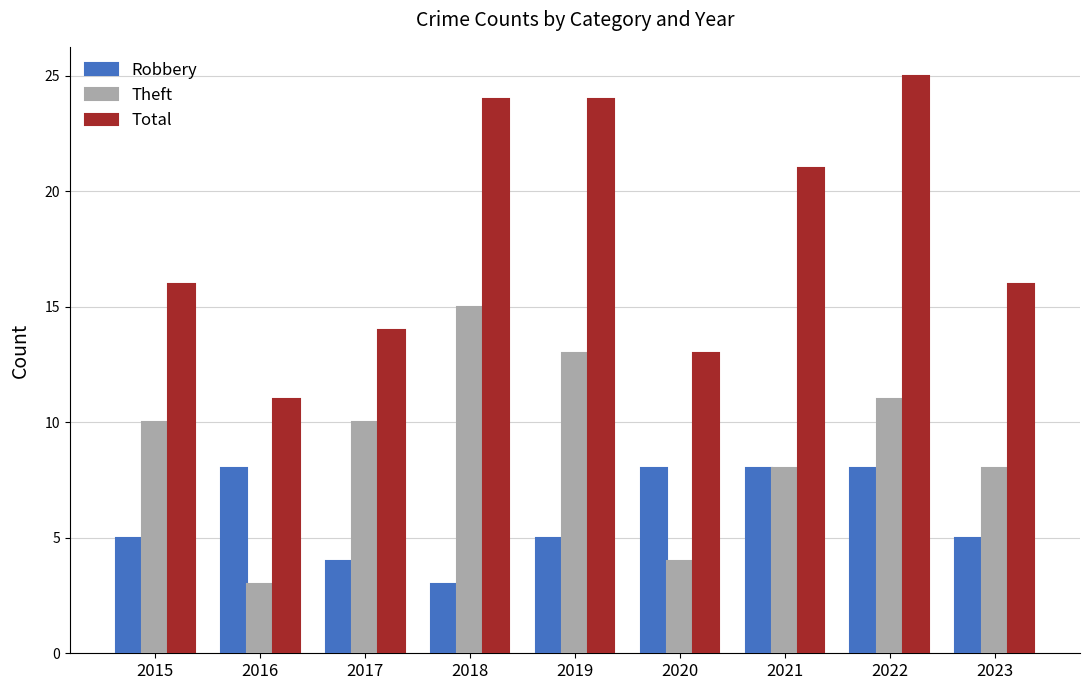

Reading right to left, transcribe all the data shown in this chart.

Robbery: 5	8	8	8	5	3	4	8	5
Theft: 8	11	8	4	13	15	10	3	10
Total: 16	25	21	13	24	24	14	11	16